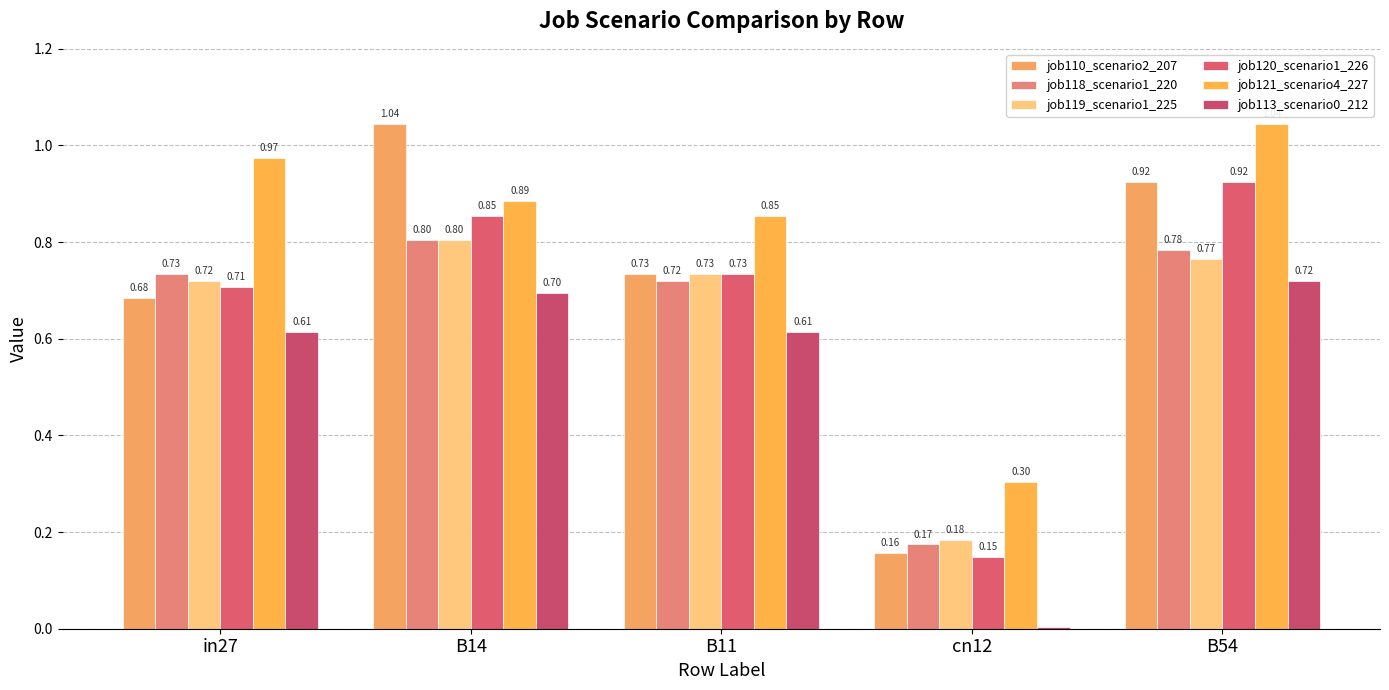

Which series changed the most between cn12 and B54?

job120_scenario1_226